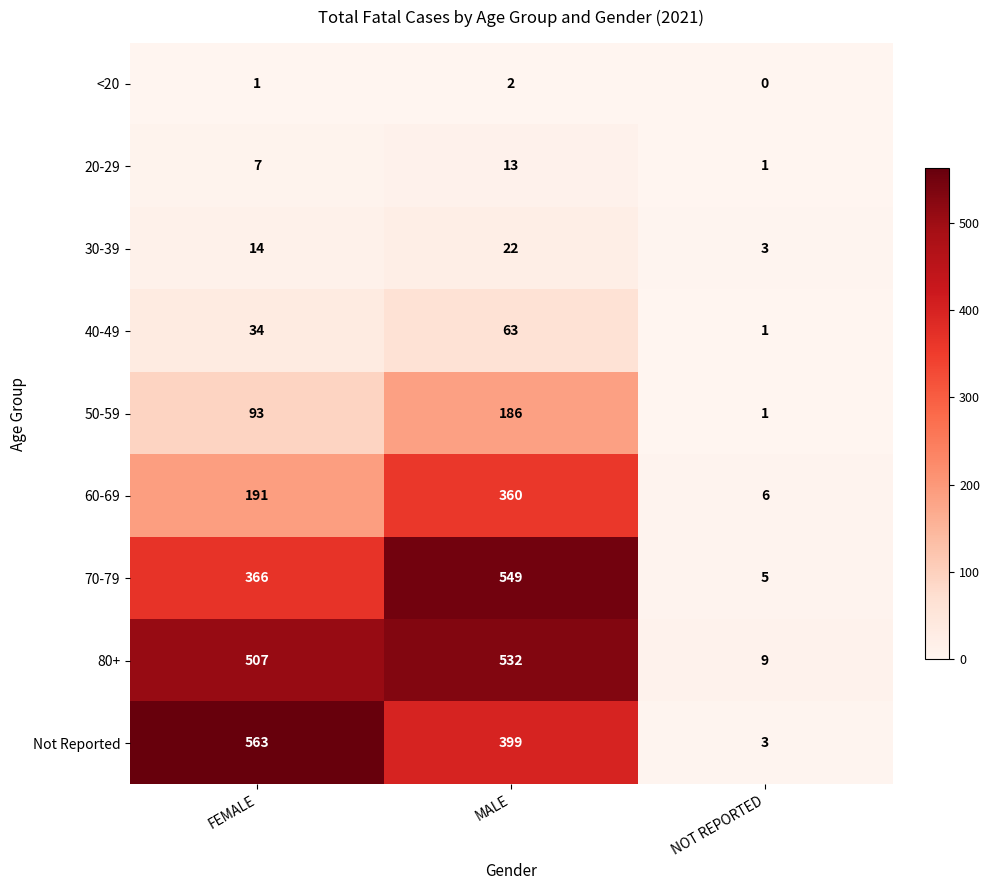

How many series are shown in this chart?

9